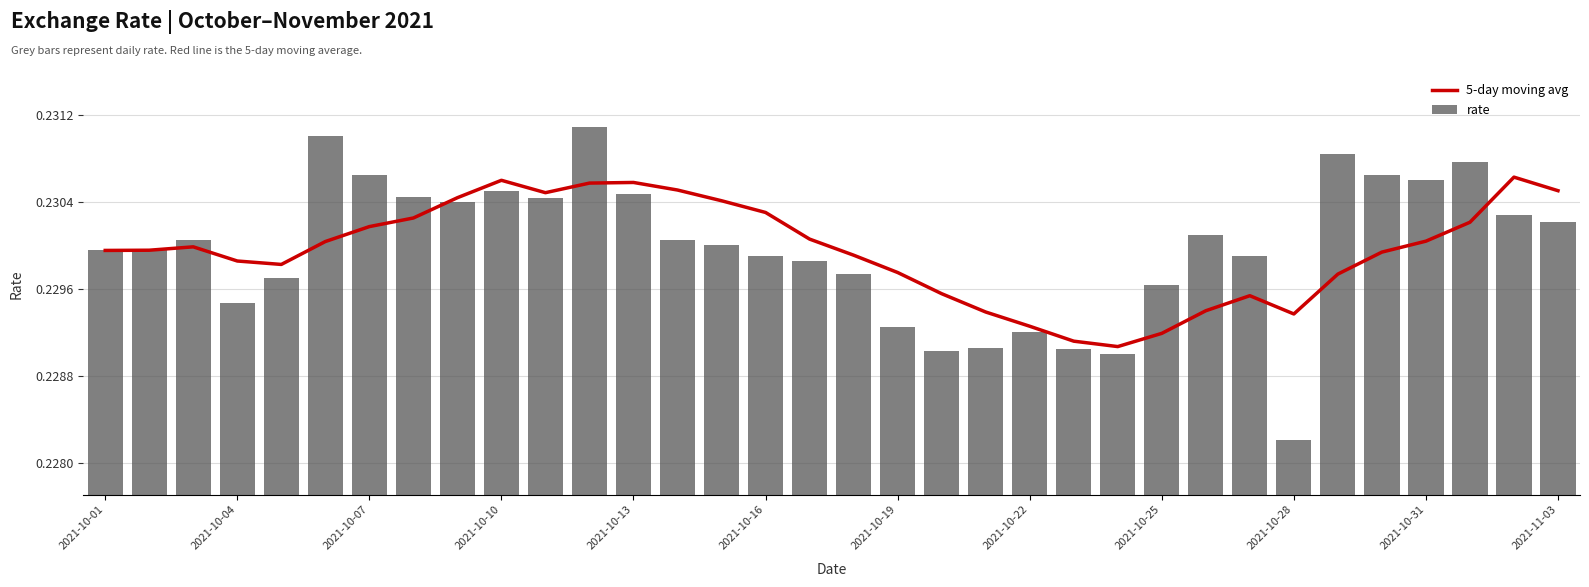

Reading left to right, transcribe all the data shown in this chart.

5-day moving avg: 0.2	0.2	0.2	0.2	0.2	0.2	0.2	0.2	0.2	0.2	0.2	0.2	0.2	0.2	0.2	0.2	0.2	0.2	0.2	0.2	0.2	0.2	0.2	0.2	0.2	0.2	0.2	0.2	0.2	0.2	0.2	0.2	0.2	0.2
rate: 0.2	0.2	0.2	0.2	0.2	0.2	0.2	0.2	0.2	0.2	0.2	0.2	0.2	0.2	0.2	0.2	0.2	0.2	0.2	0.2	0.2	0.2	0.2	0.2	0.2	0.2	0.2	0.2	0.2	0.2	0.2	0.2	0.2	0.2